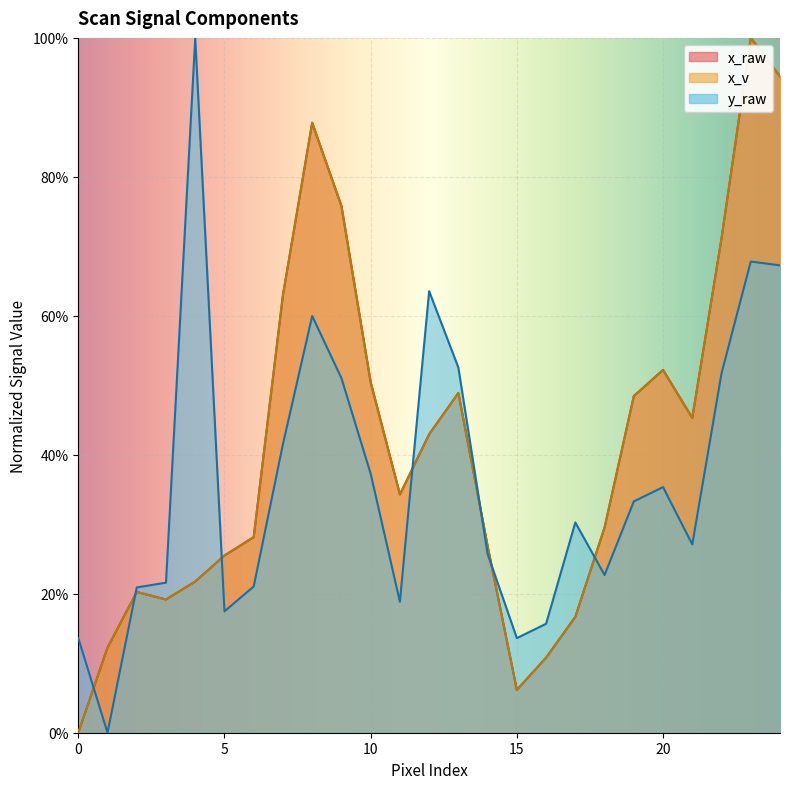

What is the sum of all y_raw values?

9.1